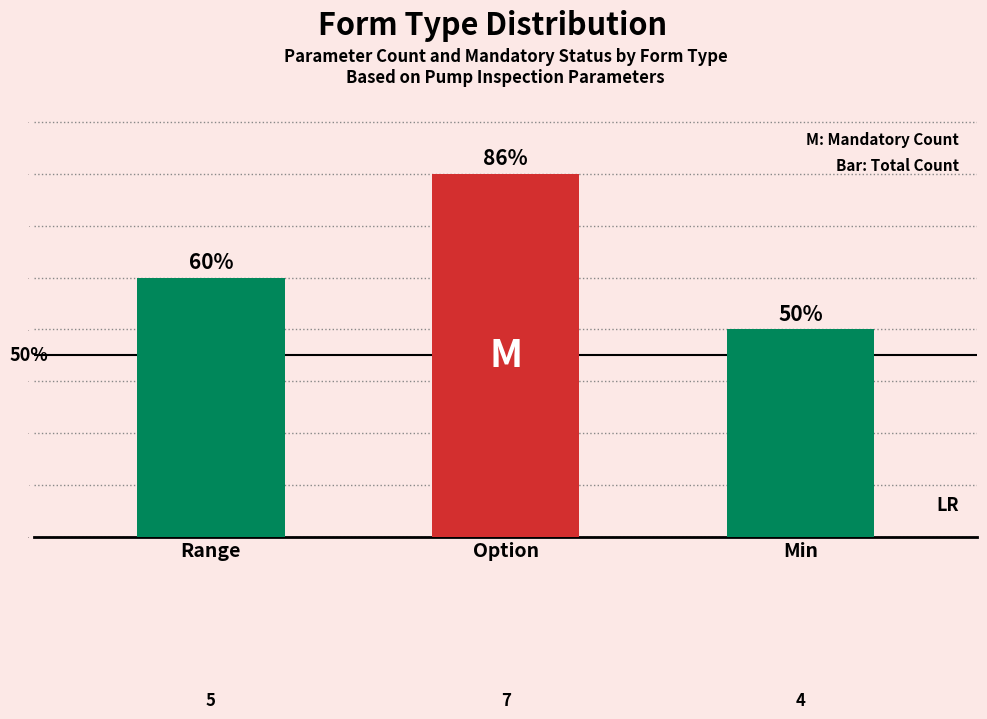

Rank the series by their average value, from highest to lowest.

Count, Mandatory